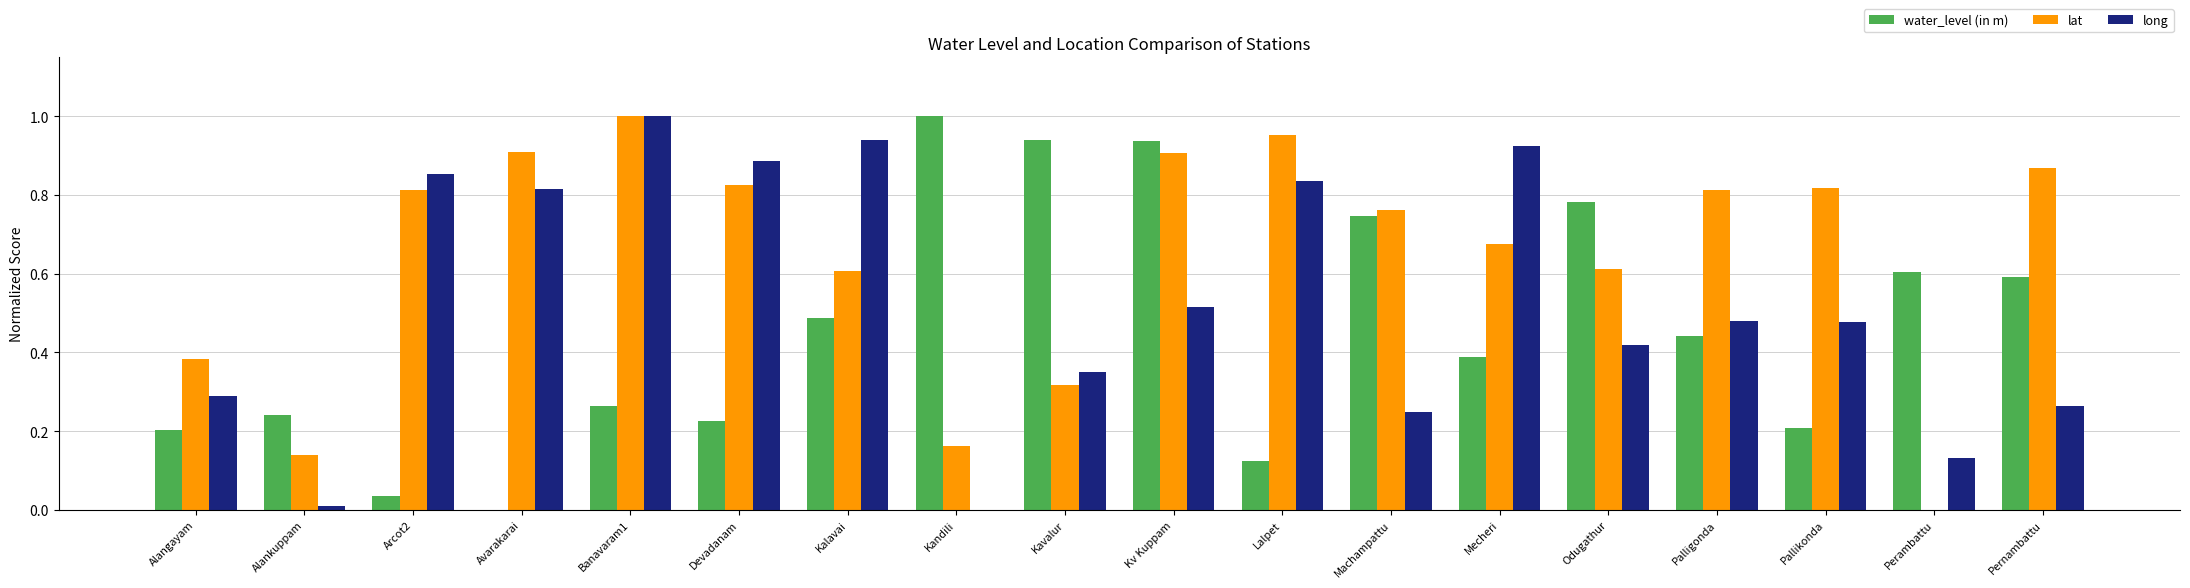

Which series has the largest total across all categories?

lat